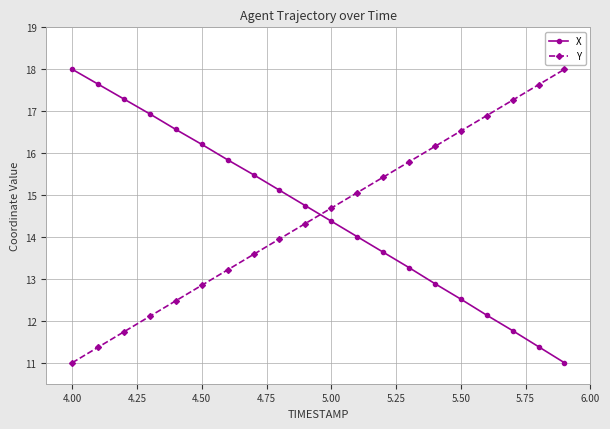

How many data points in Y are less than 14?

9